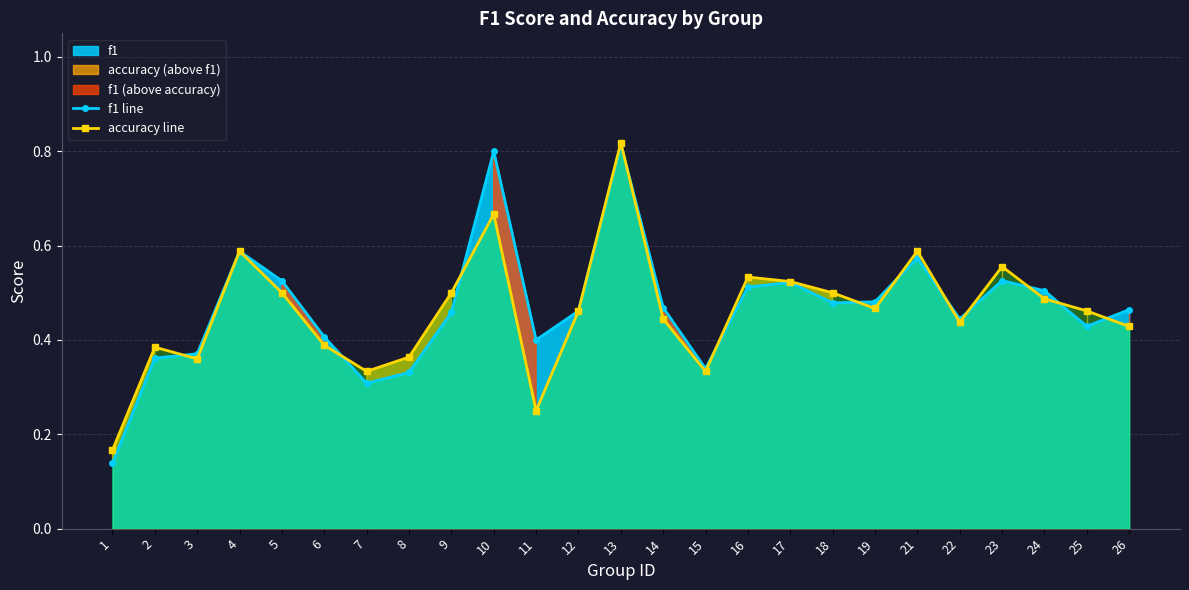

List the series in order of their peak value, highest first.

accuracy line, f1 line